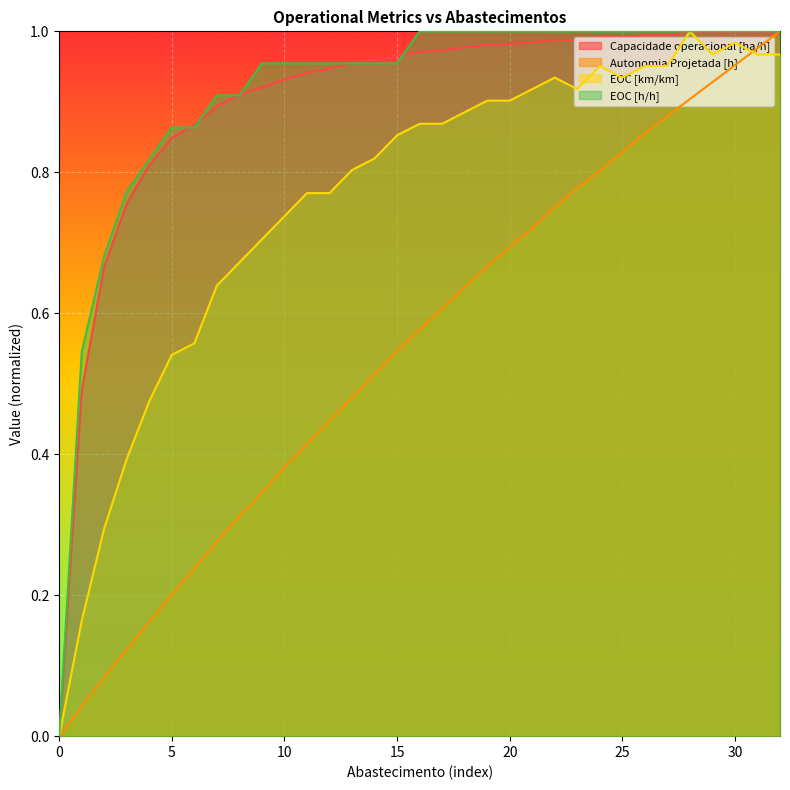

What is the sum of all Autonomia Projetada [h] values?

18.1